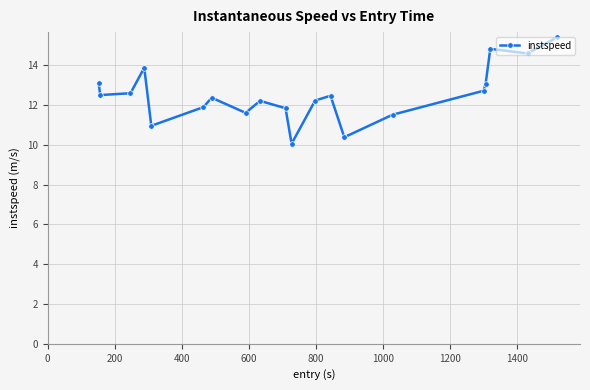

Does the chart have visible grid lines?

Yes